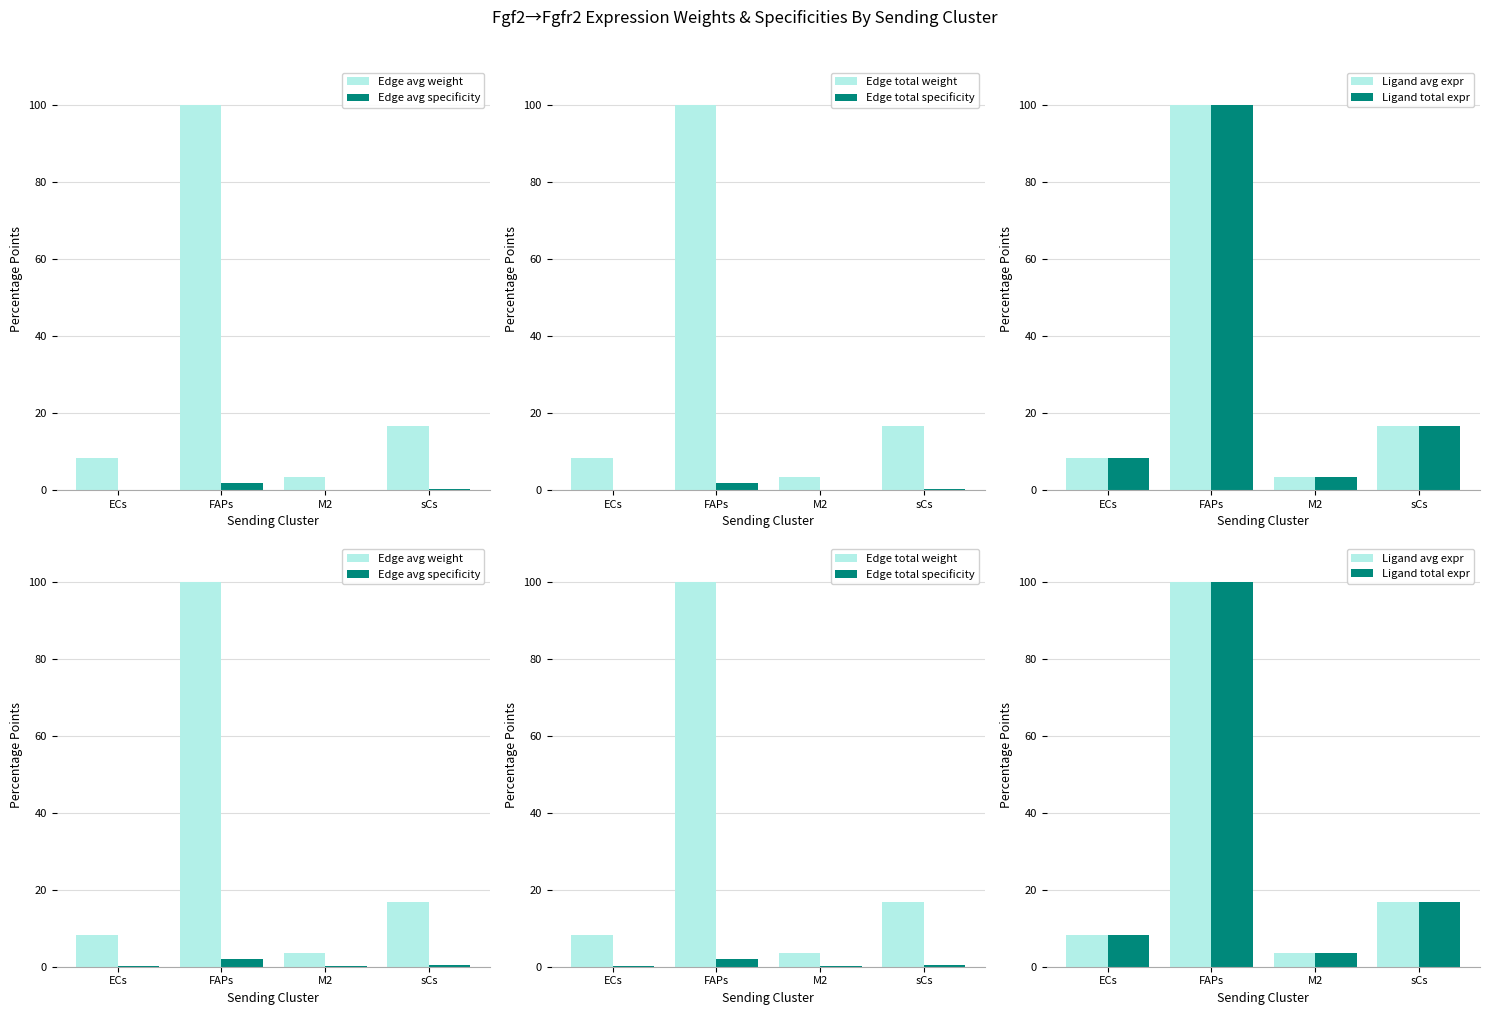

Between FAPs and sCs, which is larger?

FAPs